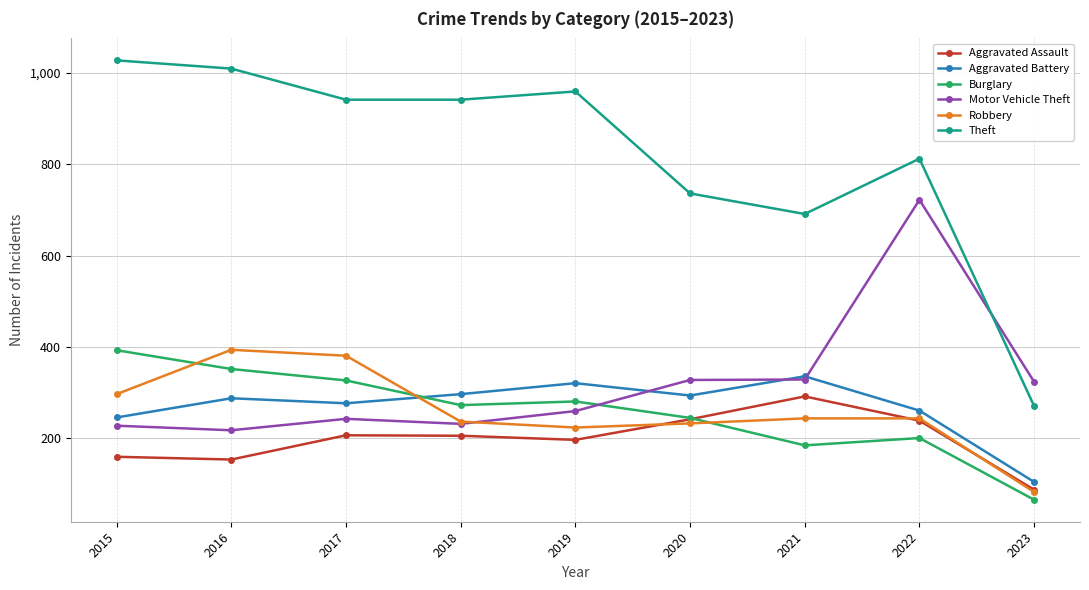

True or false: Burglary has more than 2 interior local peaks.

False